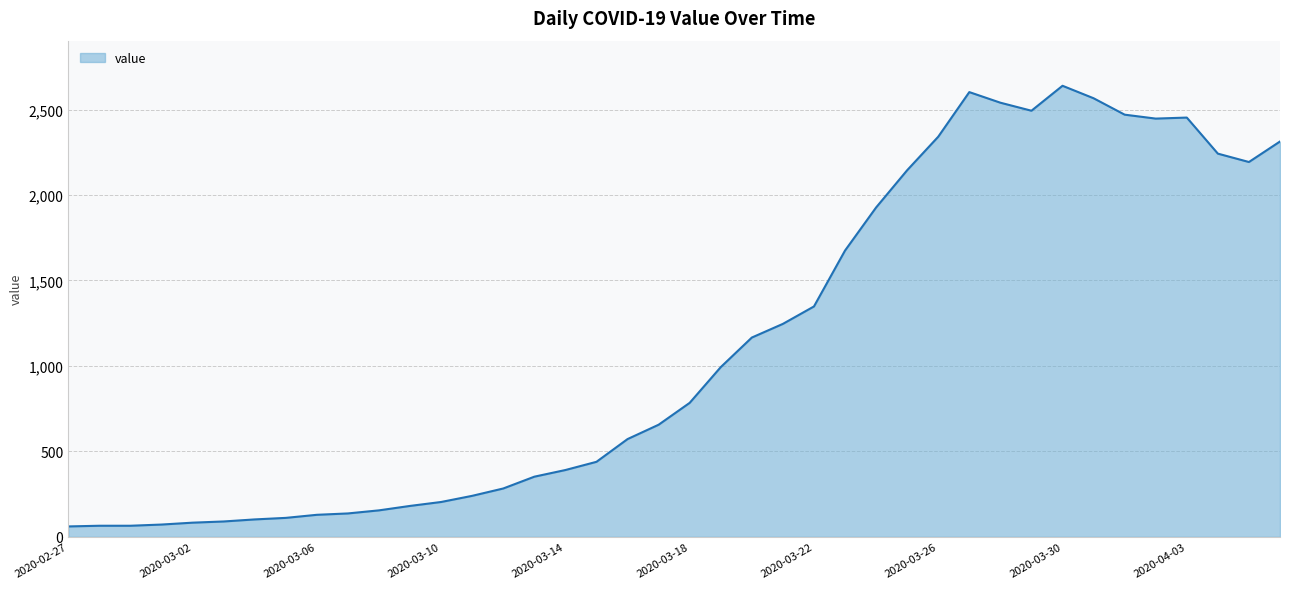

What is the minimum value shown in the chart?

61